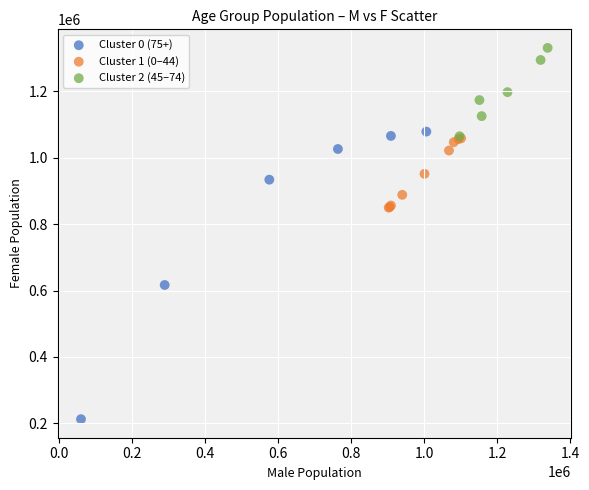

What are all the series names shown in the legend?

Cluster 0 (75+), Cluster 1 (0–44), Cluster 2 (45–74)